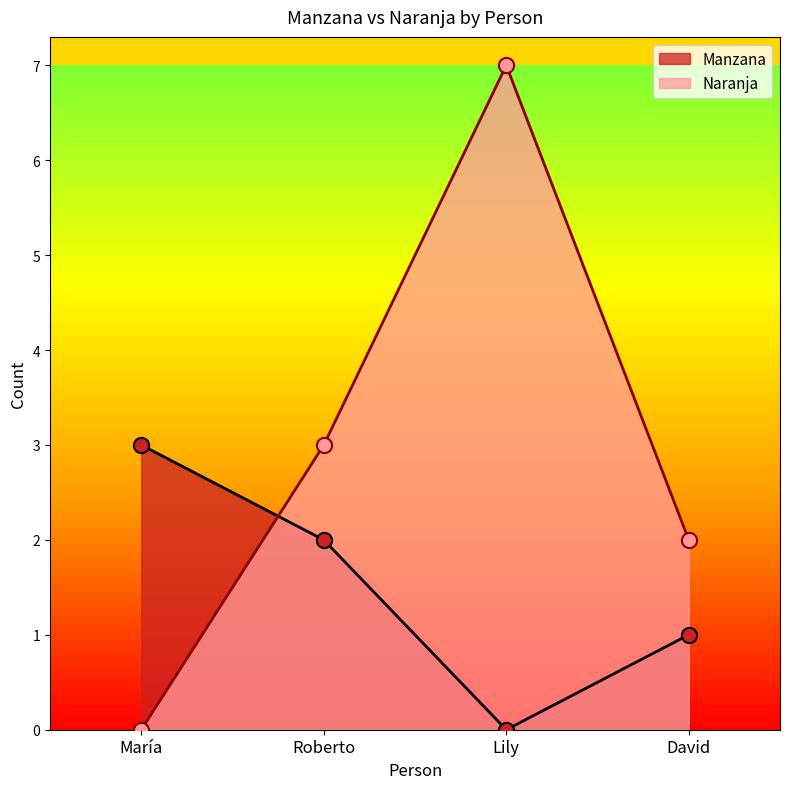

Which series has the widest spread of Y values?

Naranja